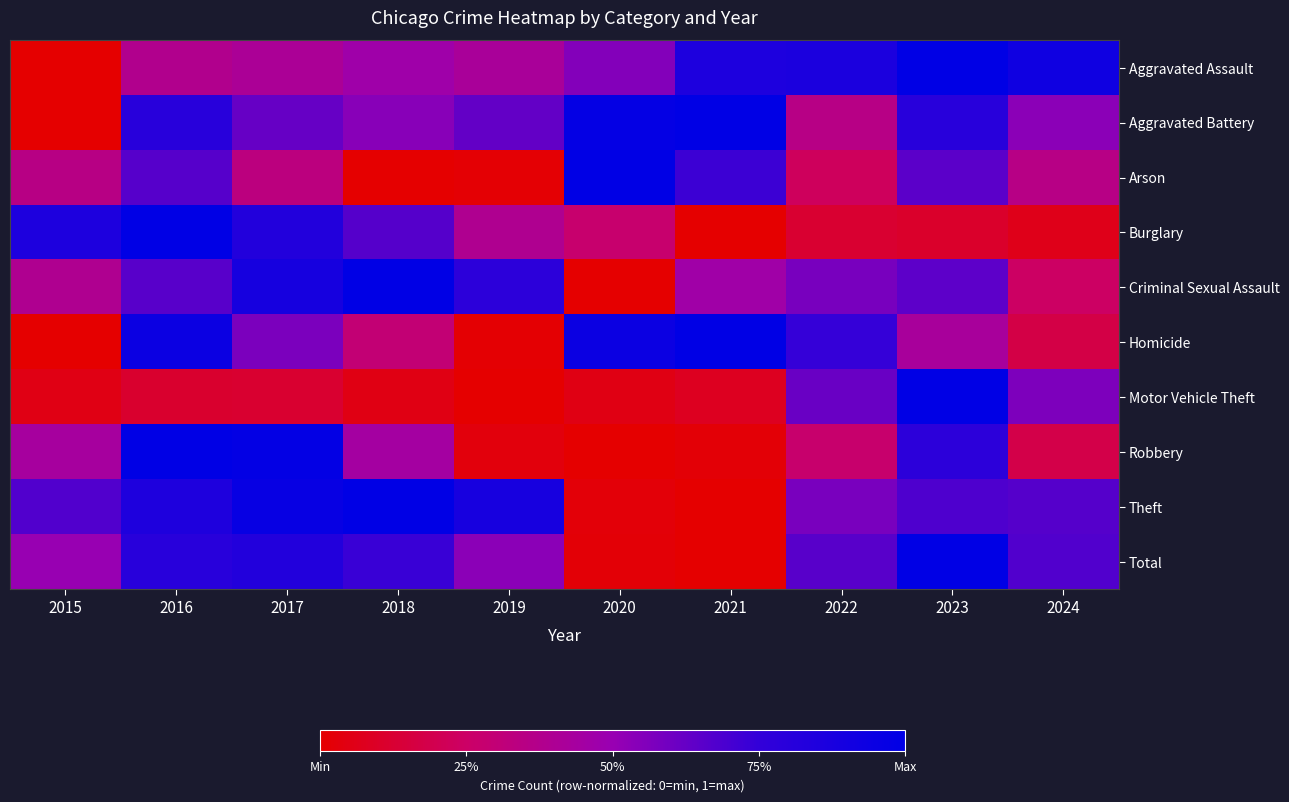

At 2019, list the series in order from largest to smallest.

Theft, Criminal Sexual Assault, Aggravated Battery, Total, Aggravated Assault, Burglary, Robbery, Arson, Homicide, Motor Vehicle Theft